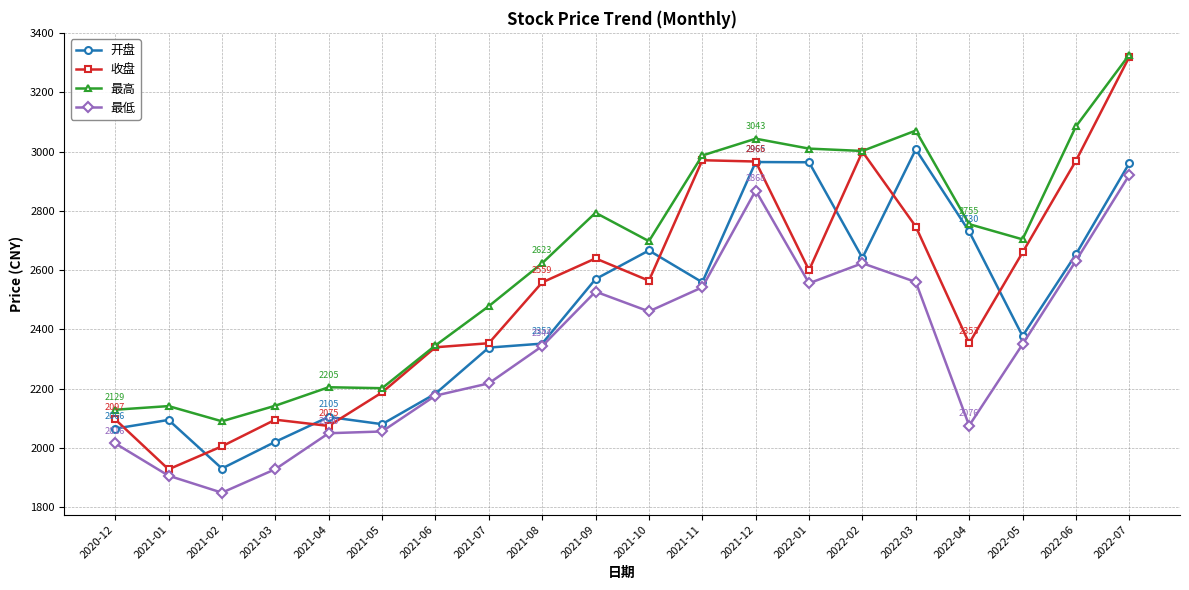

The value of 最低 at 2021-06 is 2176.6. True or false?

True